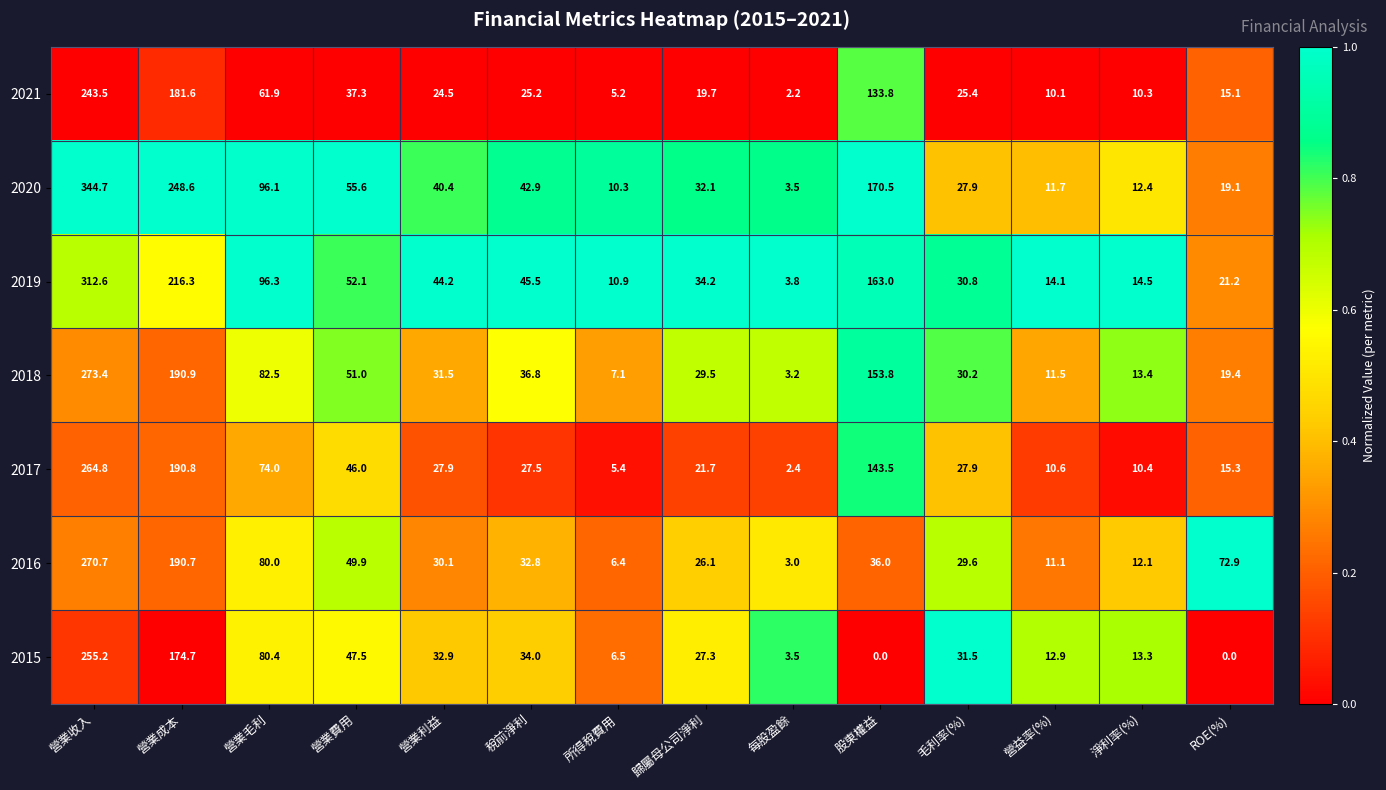

Which series changed the most between 稅前淨利 and 毛利率(%)?

2020